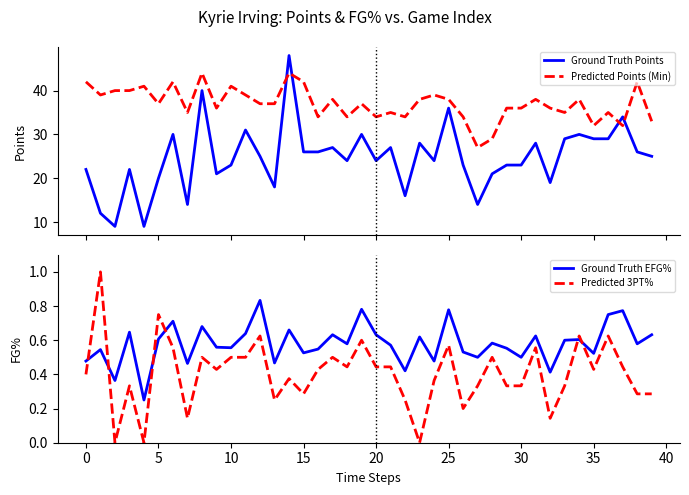

True or false: Predicted 3PT% and Predicted Points (Min) cross at least once.

False